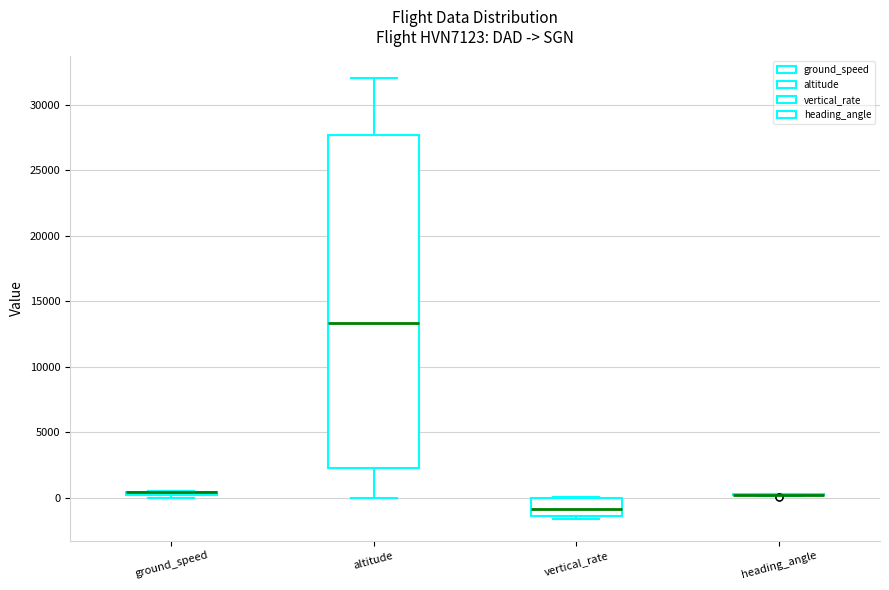

Where is the upper edge of the box for vertical_rate on the y-axis? The values are not printed on the chart, so give them approximately, as read against the axis.

0